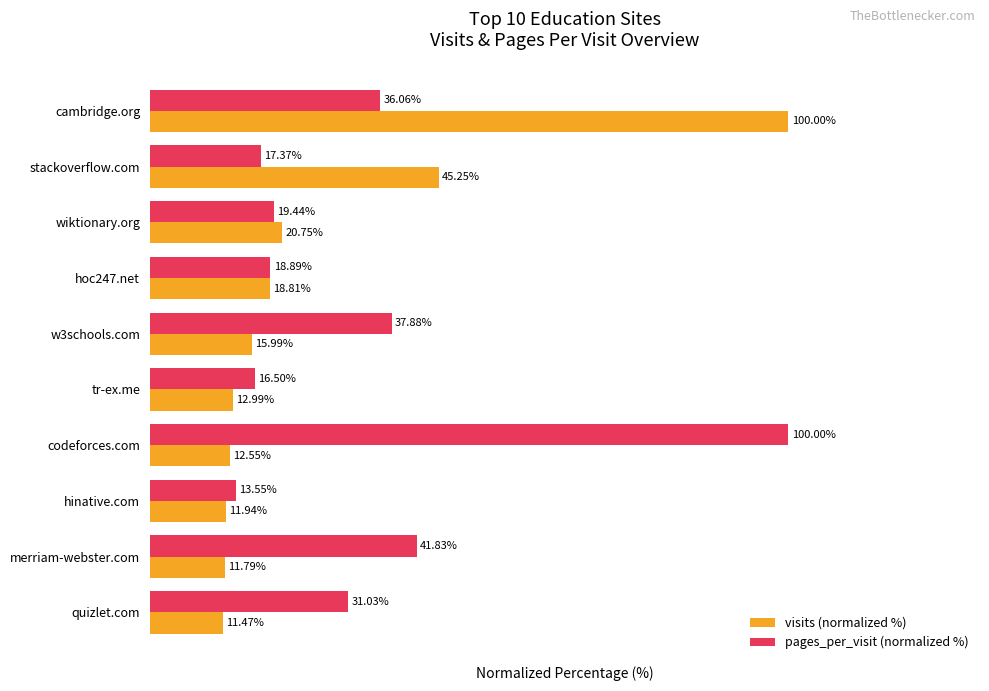

At which category is the sum across all series the highest?

cambridge.org